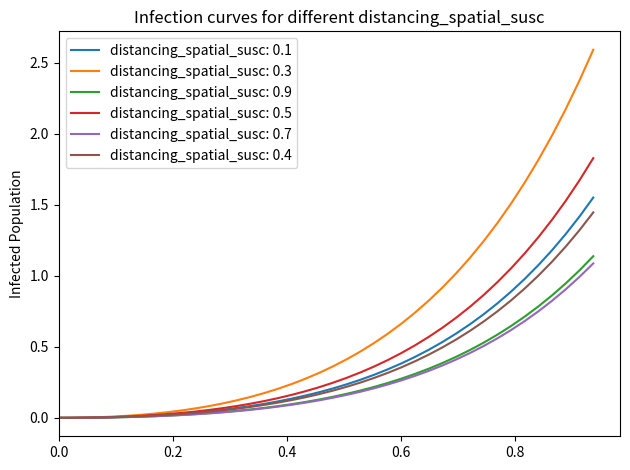

Which series has the widest spread of values?

distancing_spatial_susc: 0.3